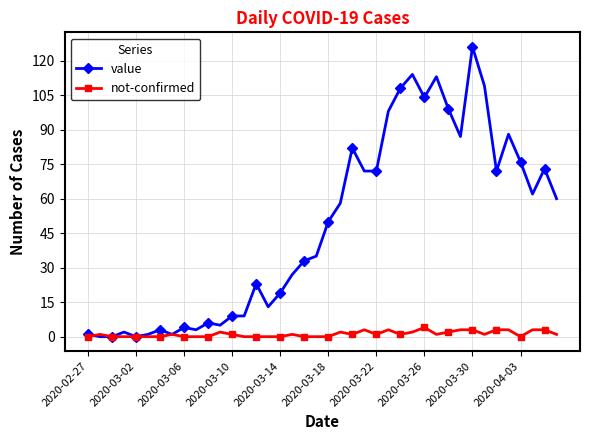

Which series has the widest spread of values?

value